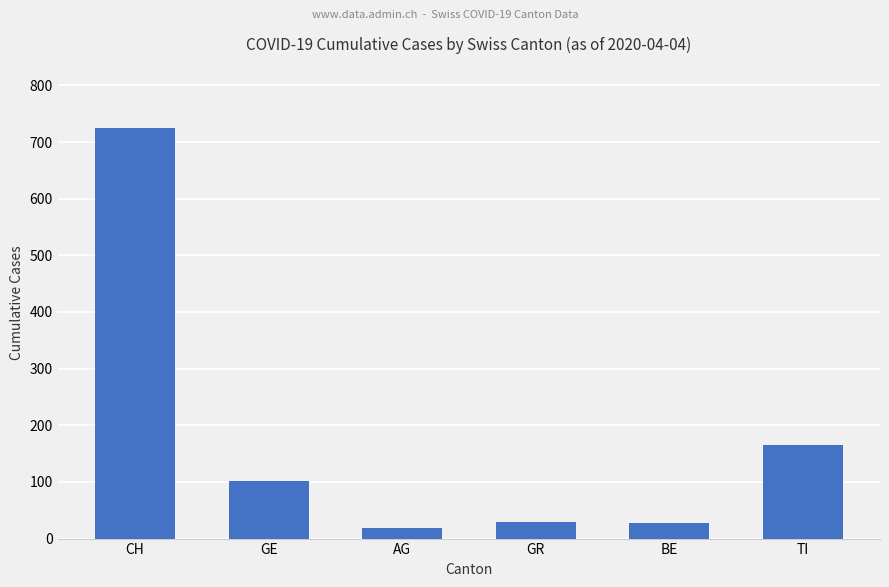

What is the minimum value shown in the chart?

18